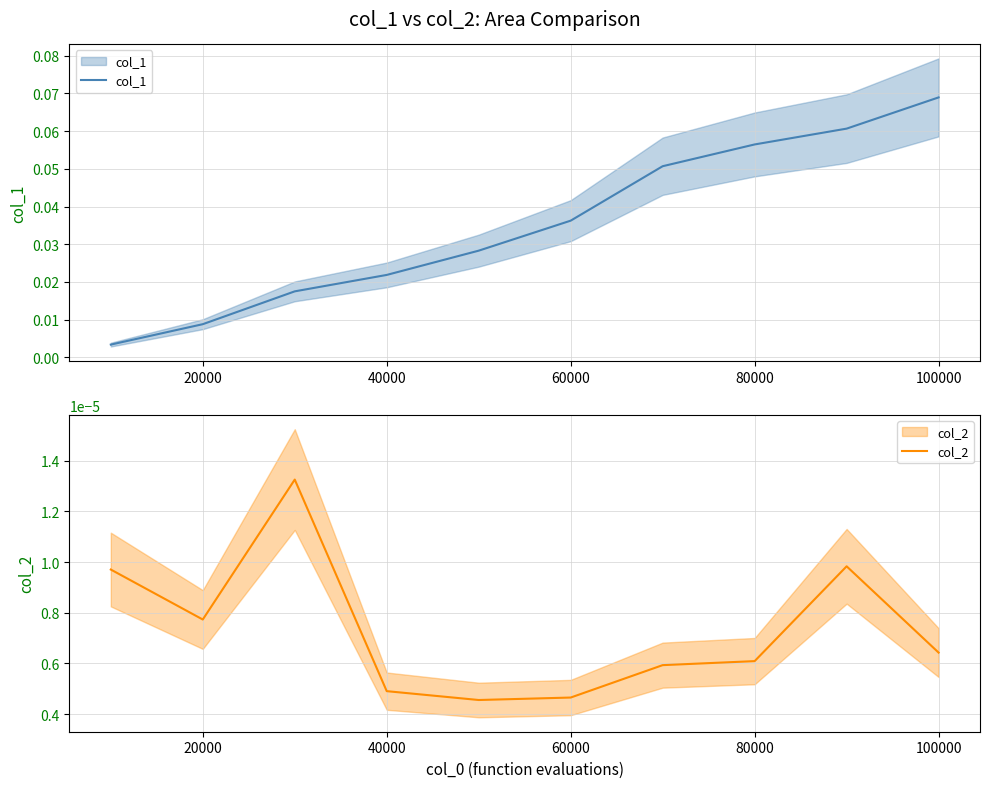

What are all the series names shown in the legend?

col_1, col_2